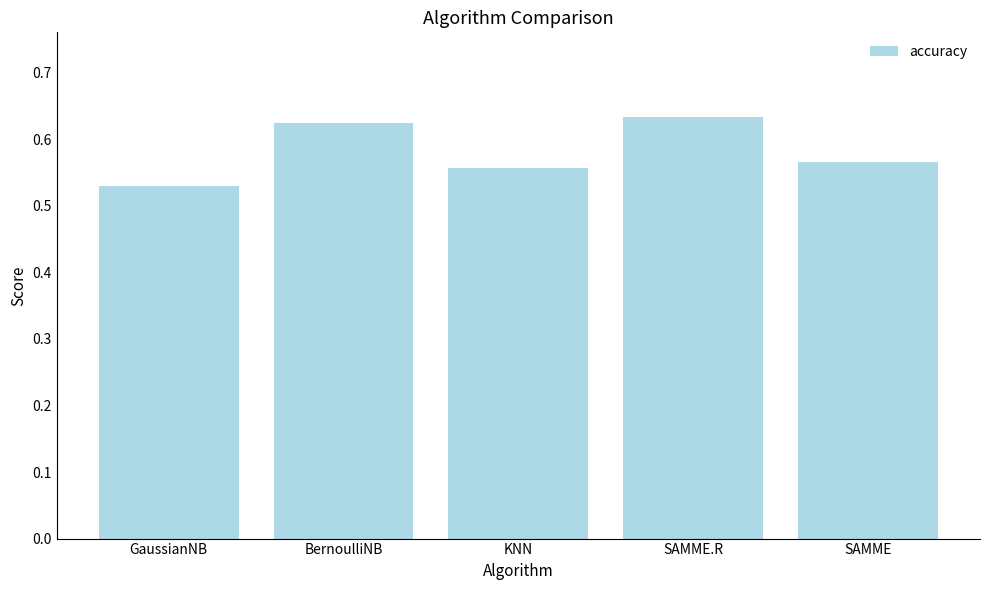

What position from the right is SAMME.R?

2